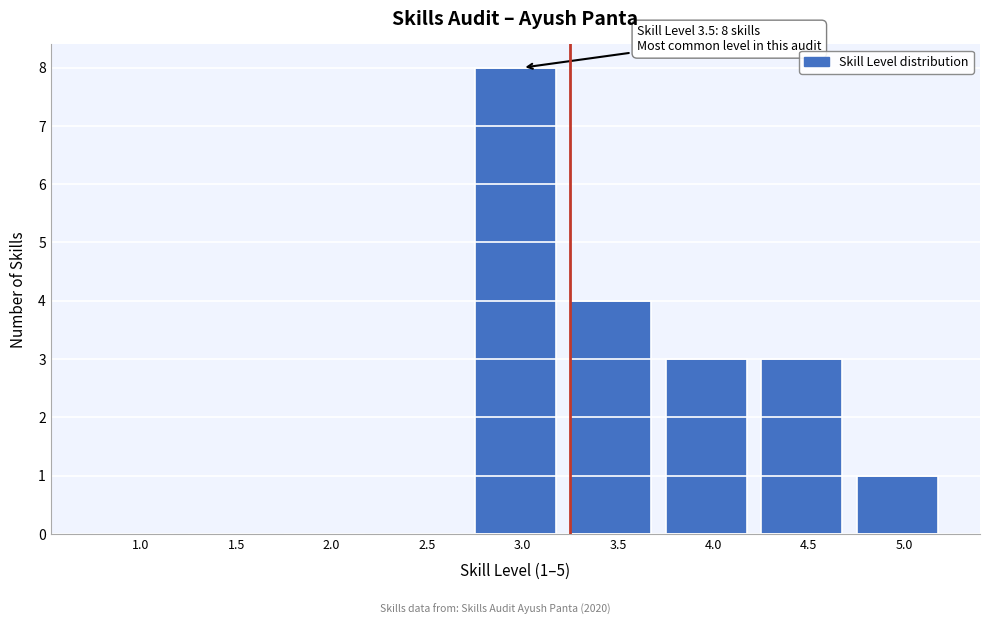

Reading left to right, list all the values displayed in this chart.

1.0=0	1.5=0	2.0=0	2.5=0	3.0=8	3.5=4	4.0=3	4.5=3	5.0=1